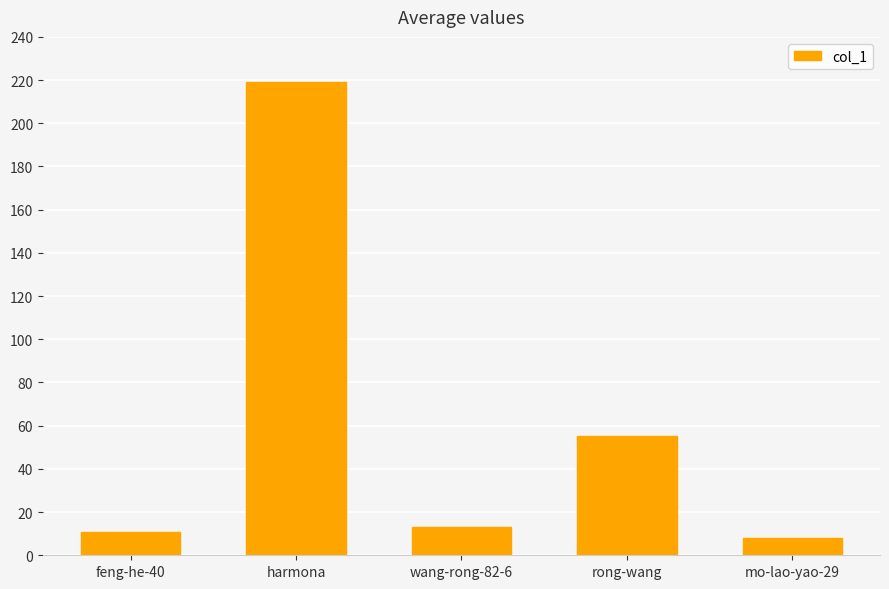

What is the sum of the values at mo-lao-yao-29 and rong-wang?

63